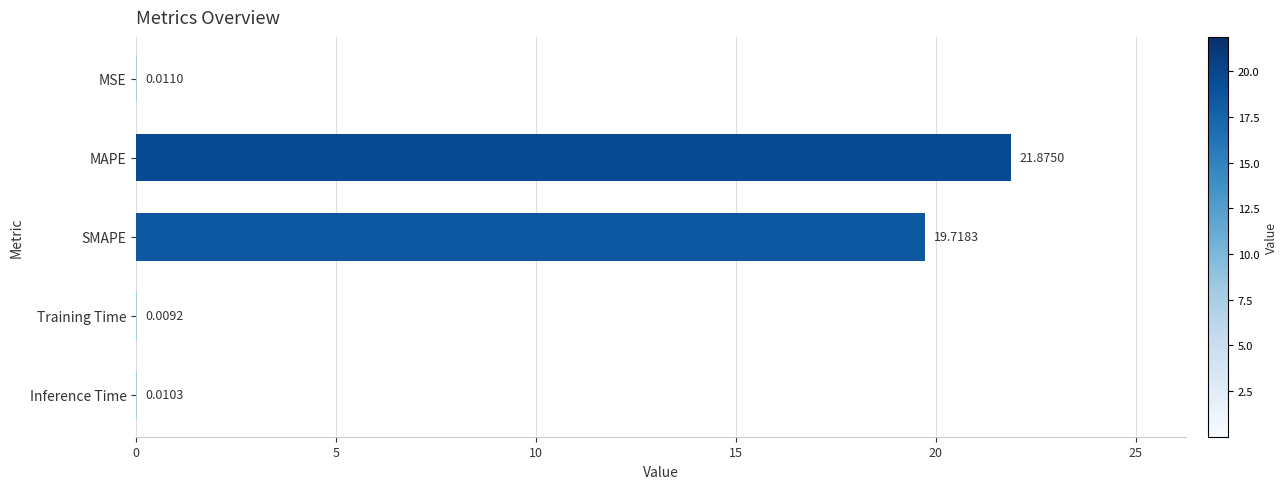

What is the sum of all values?

41.6